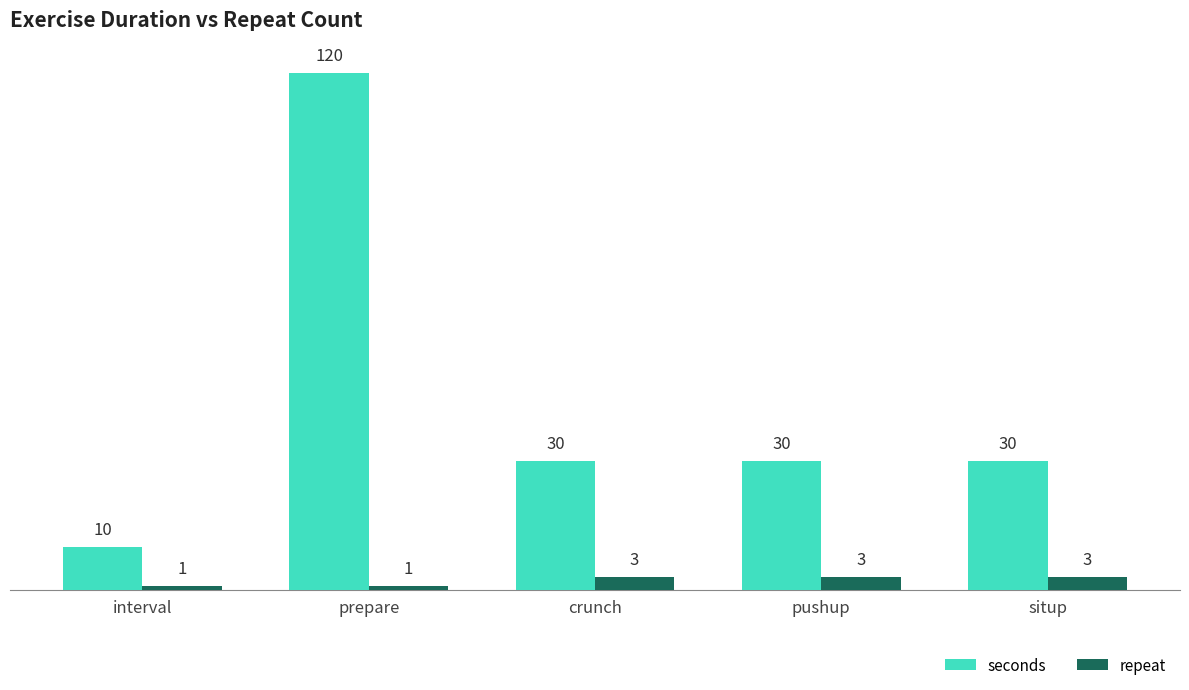

Are the bars horizontal?

No